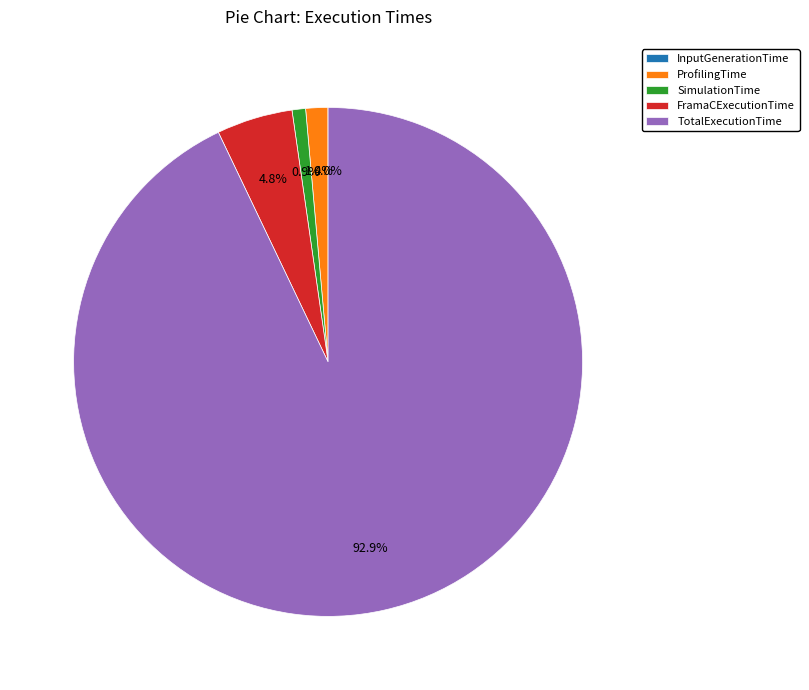

Which has a higher value, SimulationTime or TotalExecutionTime?

TotalExecutionTime